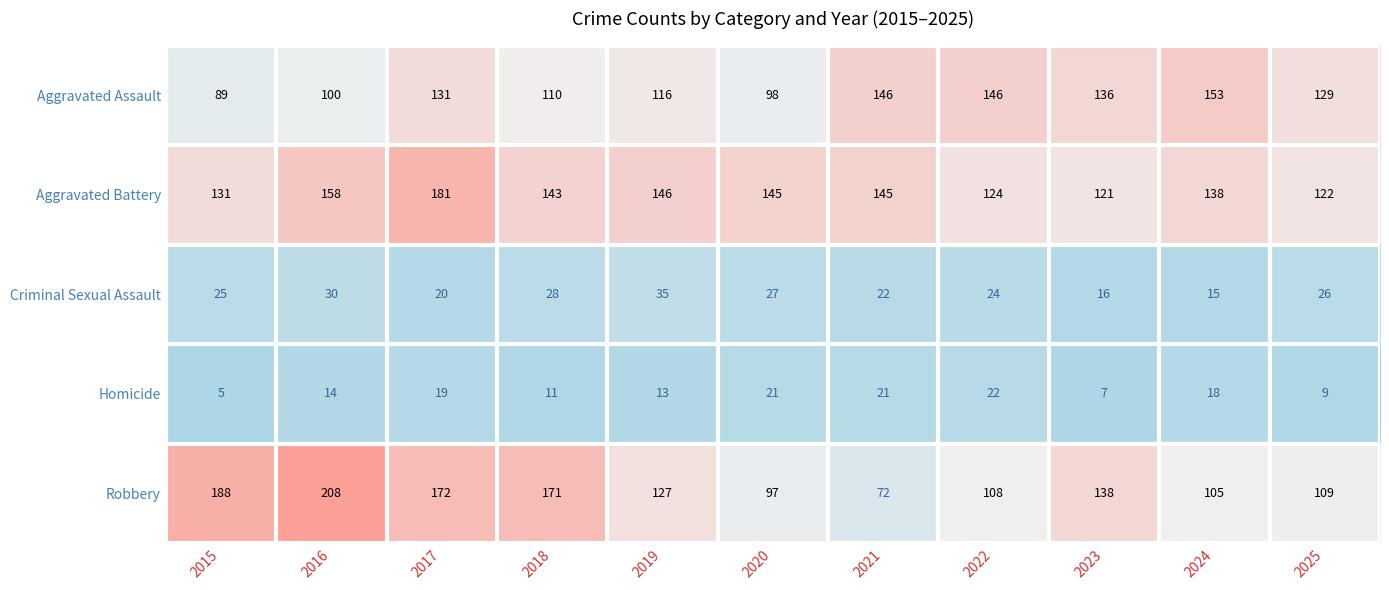

What is the sum of all Robbery values?

1495